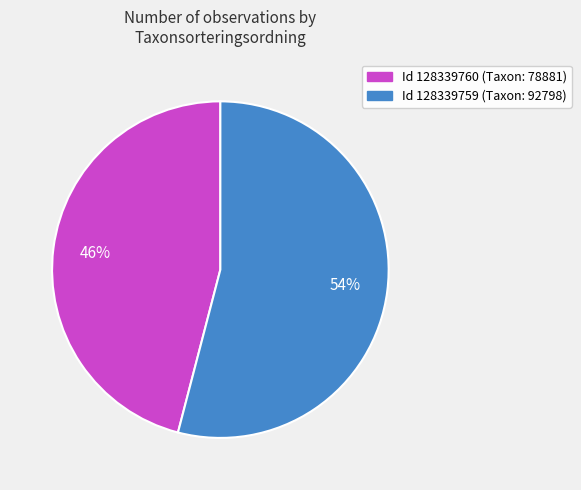

Does any single category account for the majority?

Yes